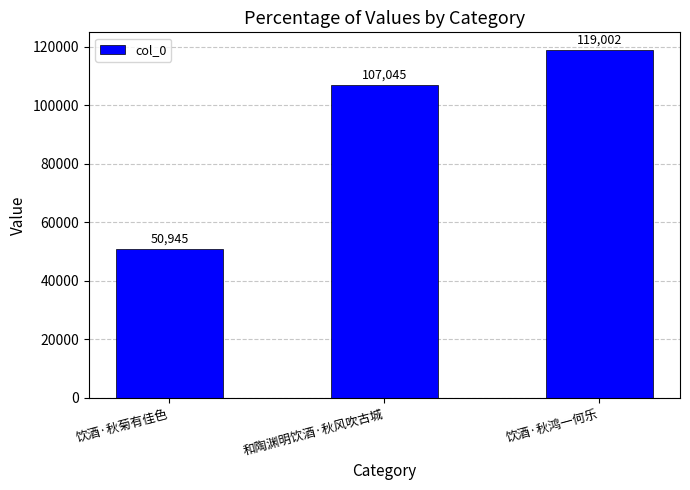

What position from the left is 饮酒·秋鸿一何乐?

3